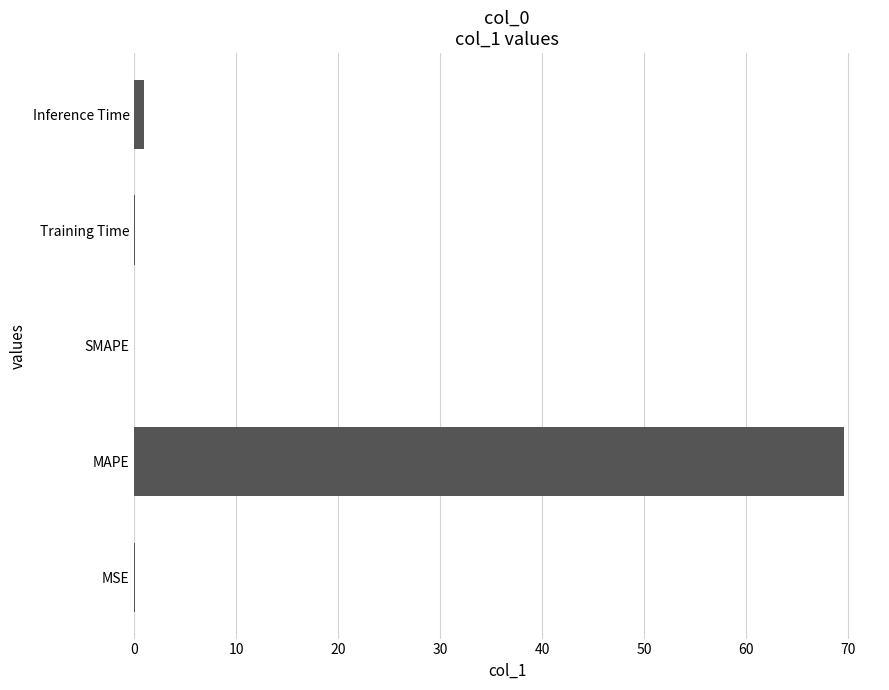

How many categories are shown in the chart?

5